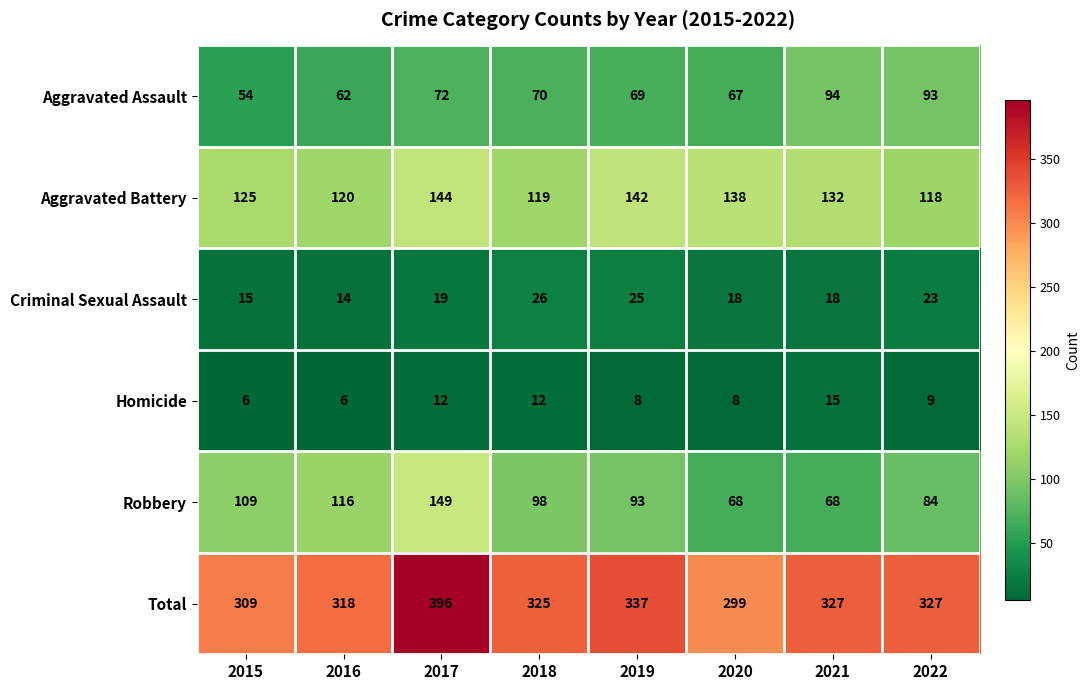

How many categories are shown in the chart?

8